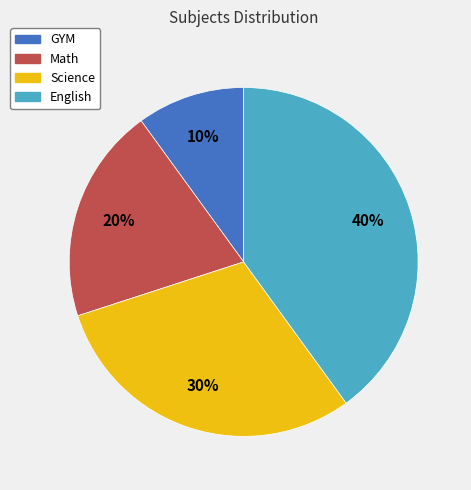

Count the number of slices in the pie.

4